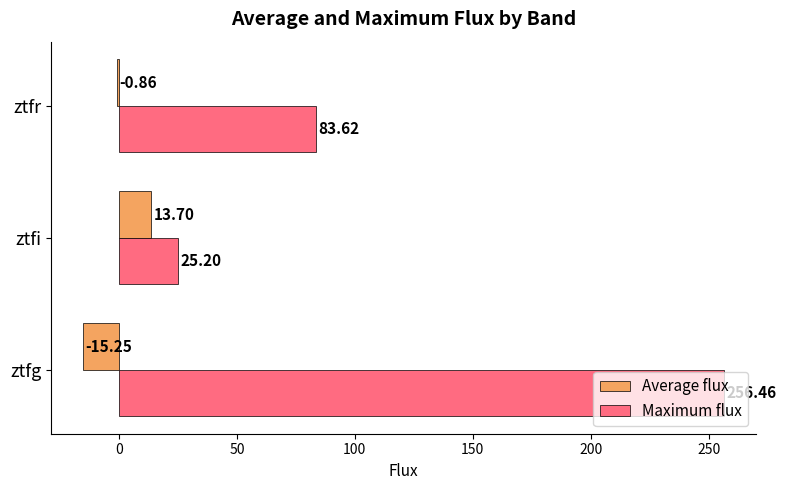

At which label does Maximum flux reach its peak?

ztfg